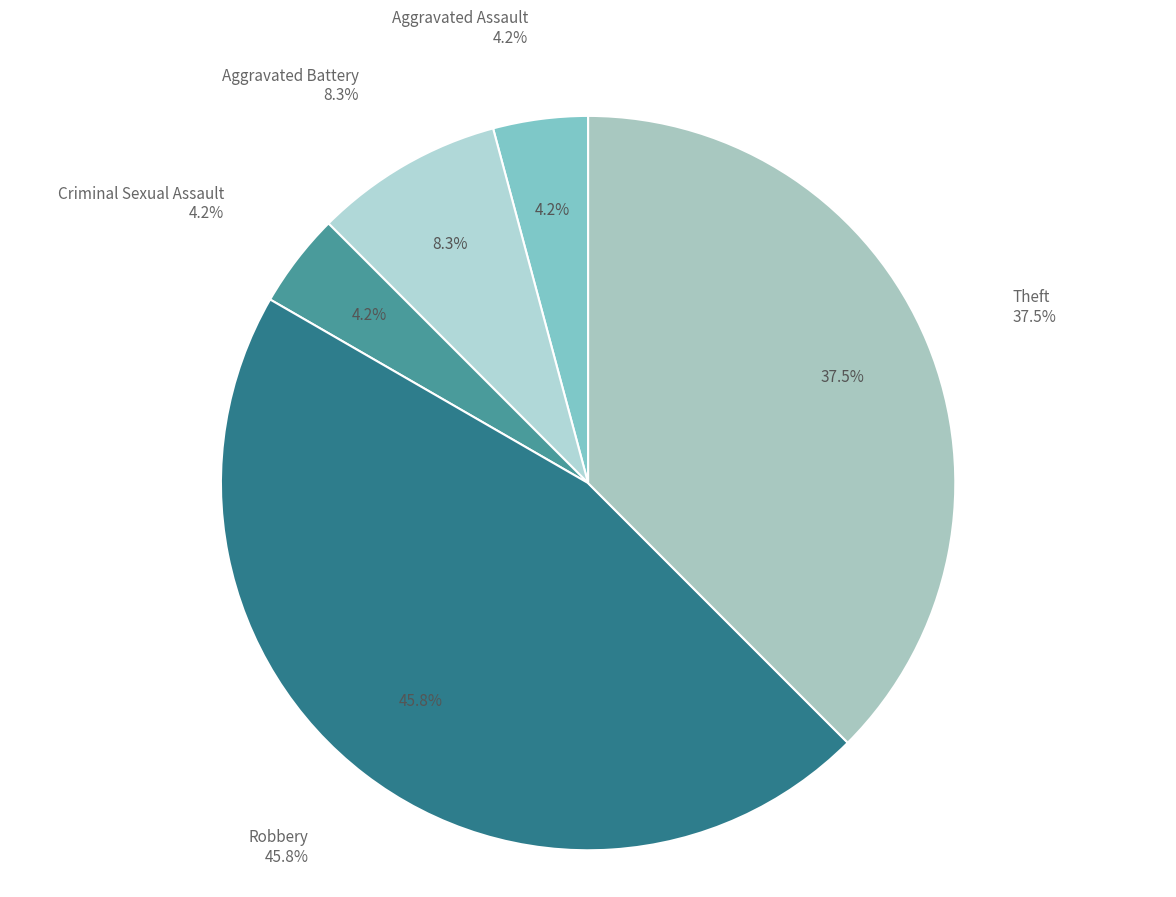

Between Aggravated Assault and Aggravated Battery, which is larger?

Aggravated Battery